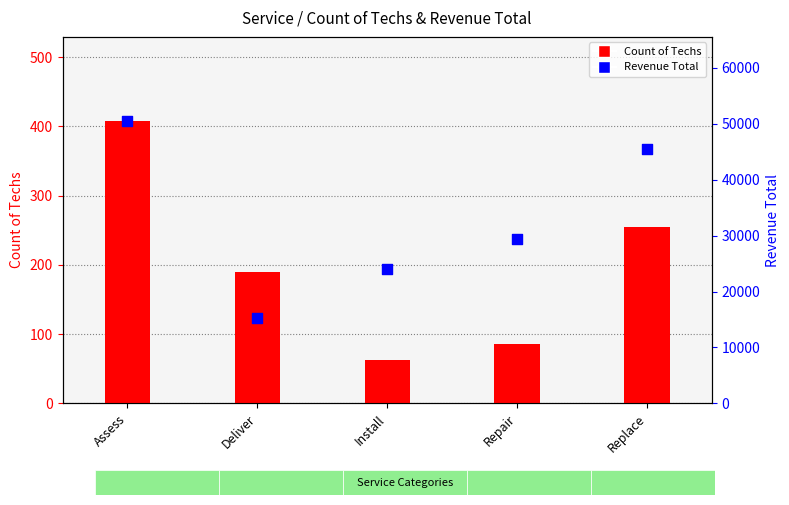

At how many categories does at least one series exceed 41909?

2